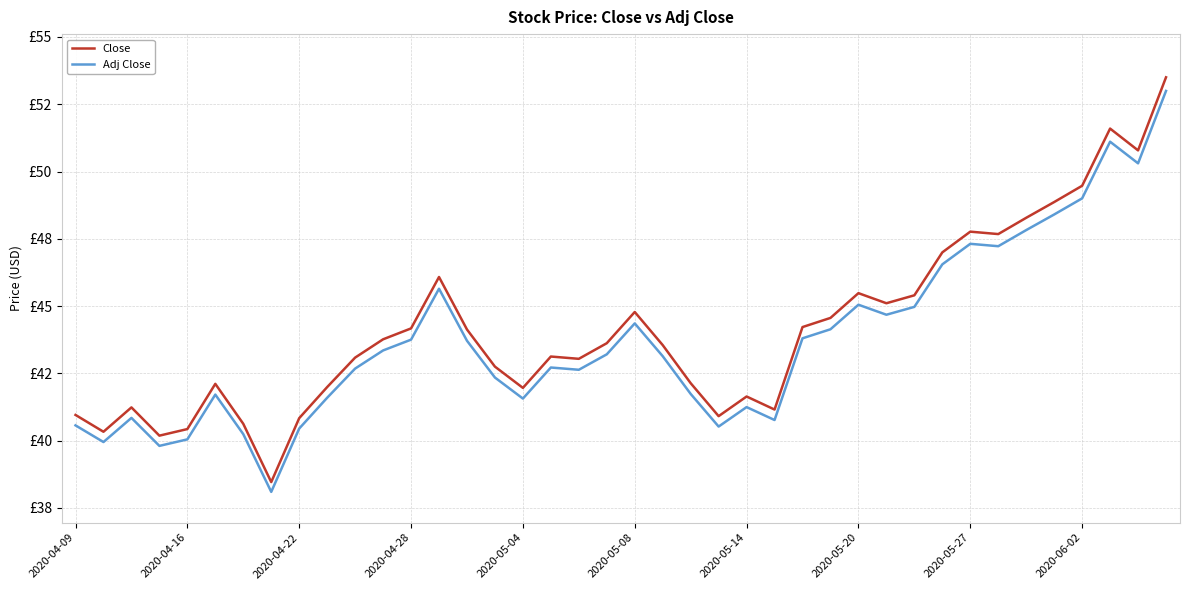

In Adj Close, how many points are higher than both neighbors (excluding endpoints)?

9